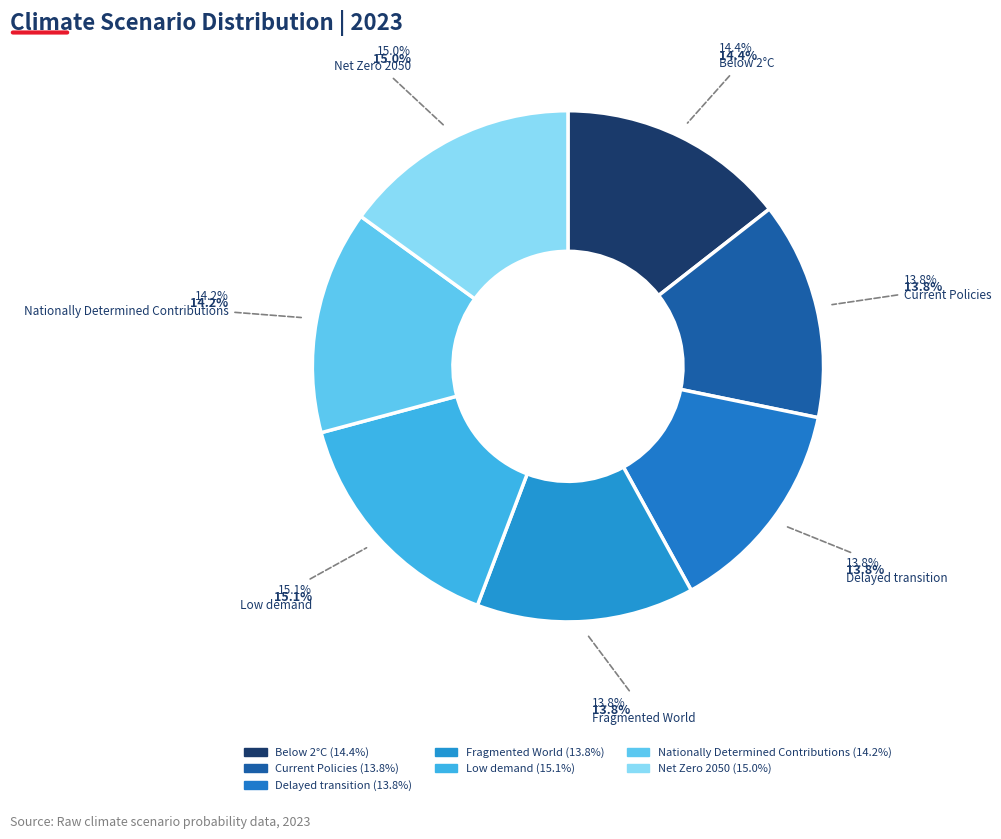

Is it true that Net Zero 2050 is 9% of the pie?

False